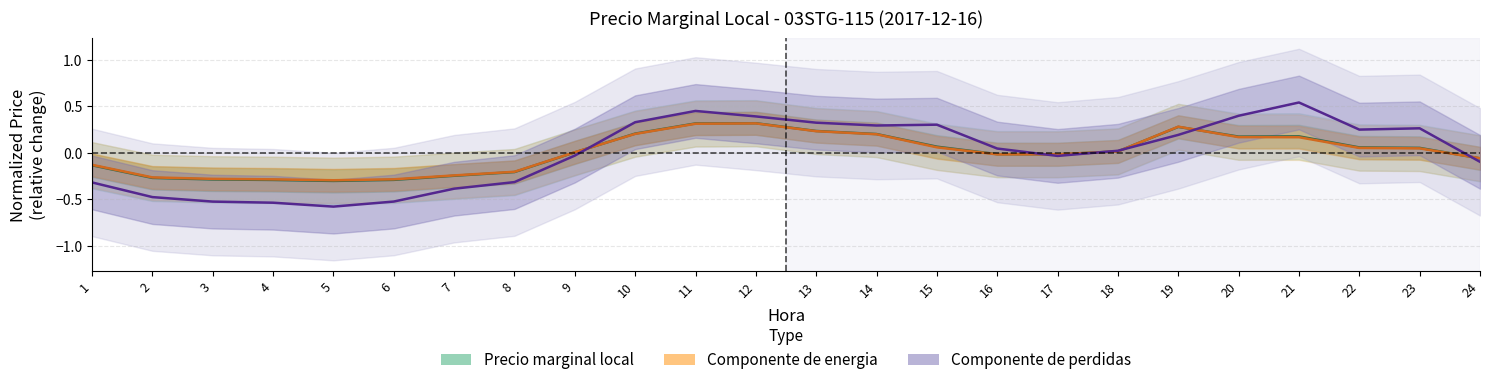

At which category does Componente de perdidas reach its first local valley?

5